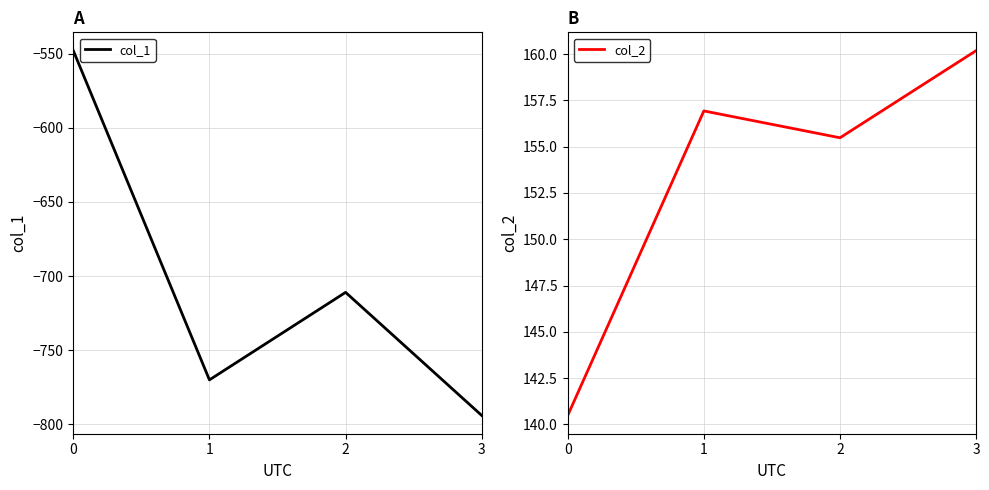

How many distinct data groups are displayed?

2